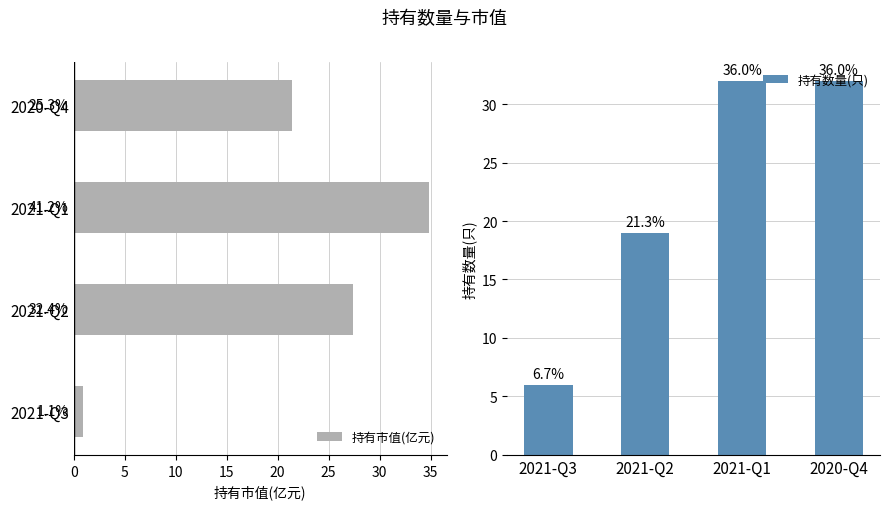

Reading right to left, list all the values displayed in this chart.

持有市值(亿元): 21.4	34.8	27.4	0.9
持有数量(只): 32.0	32.0	19.0	6.0